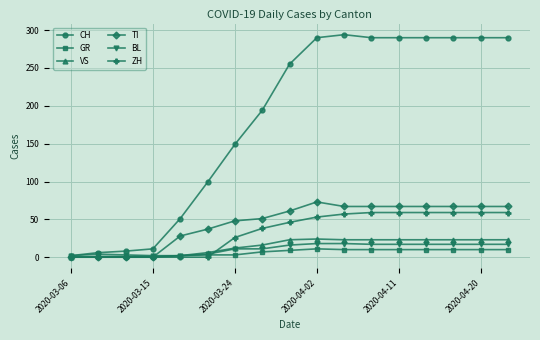

How many values in the CH series are below 255?

8